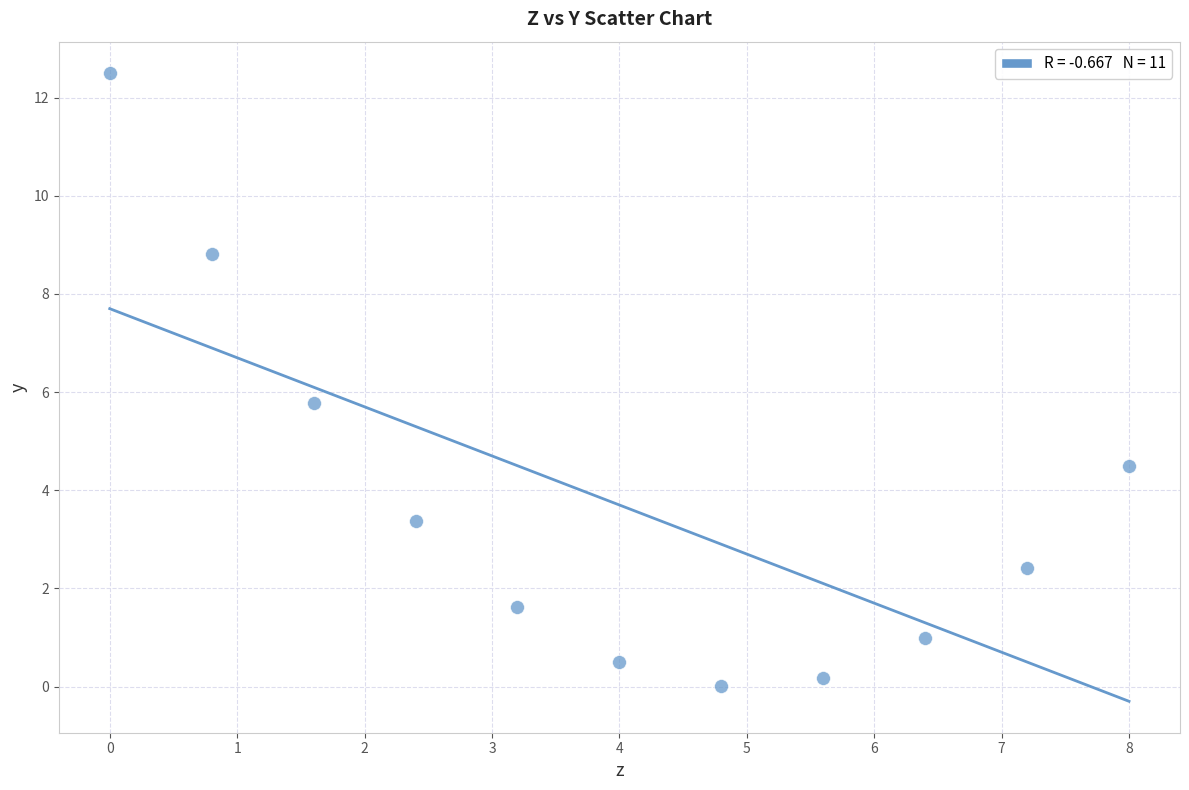

What is the average X value?

4.0